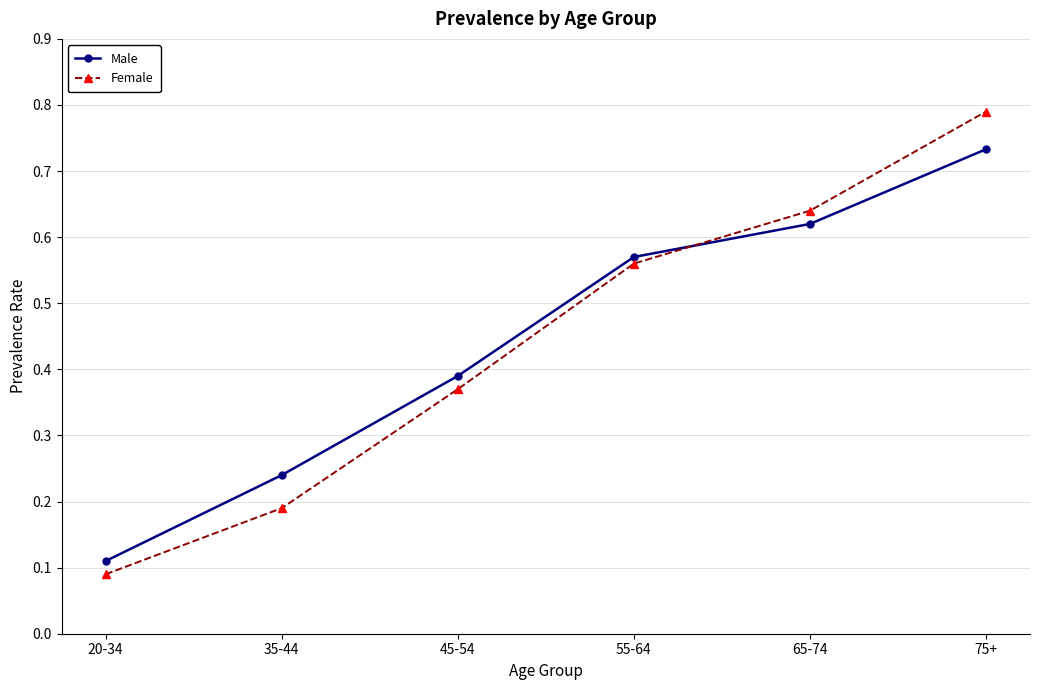

Which label corresponds to the largest value in the chart?

75+